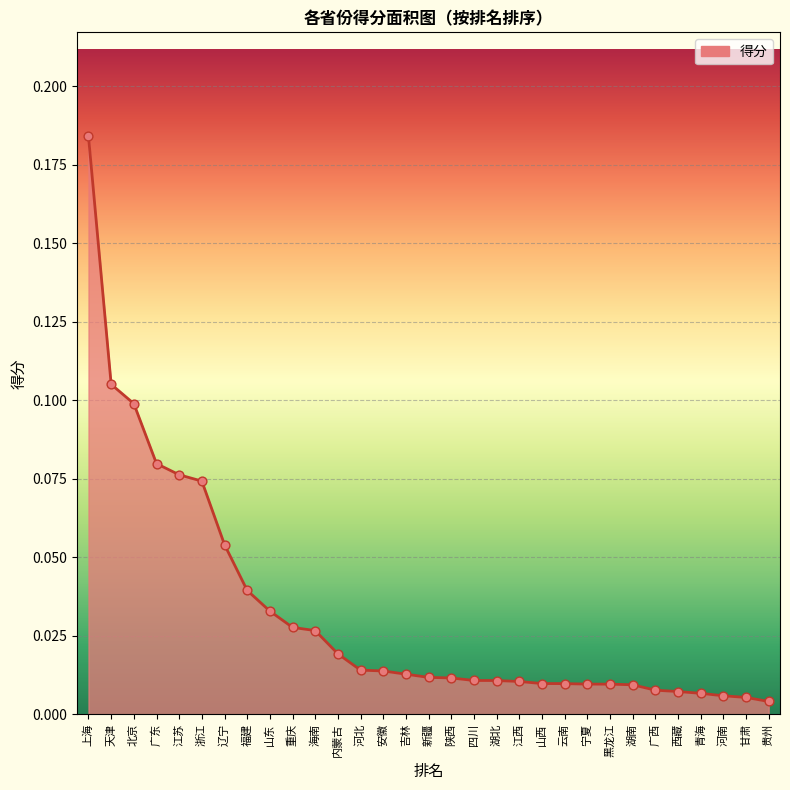

Between 安徽 and 浙江, which is larger?

浙江